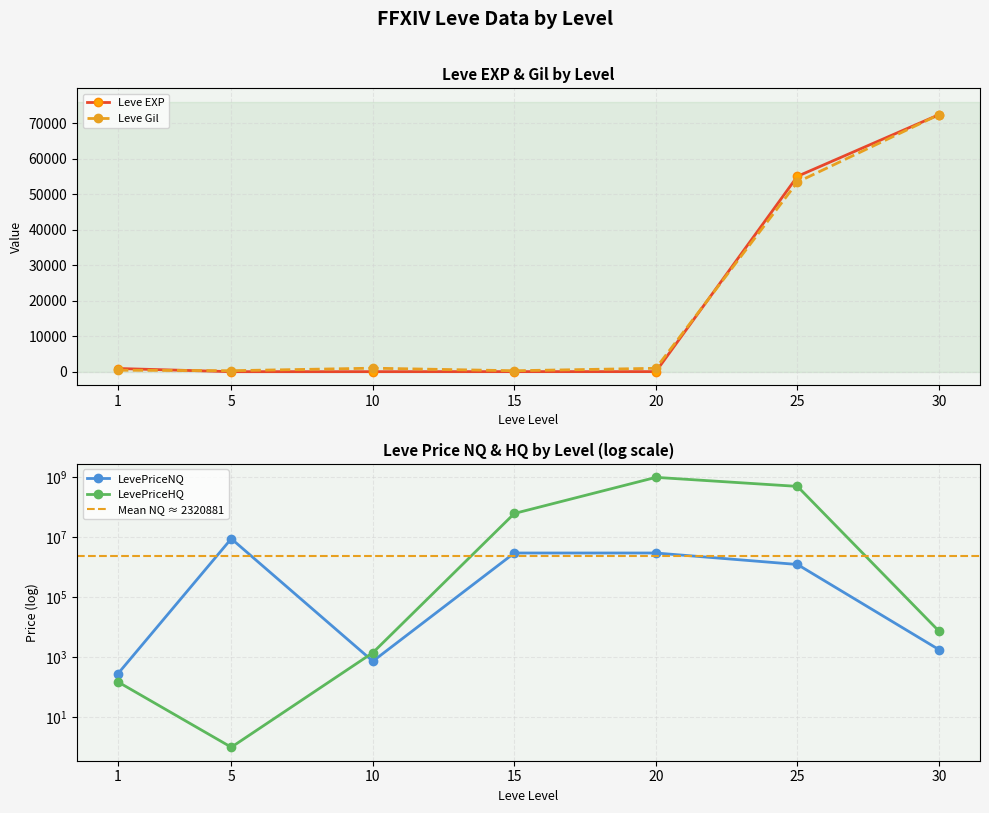

At which category does the chart reach its minimum across all series?

5